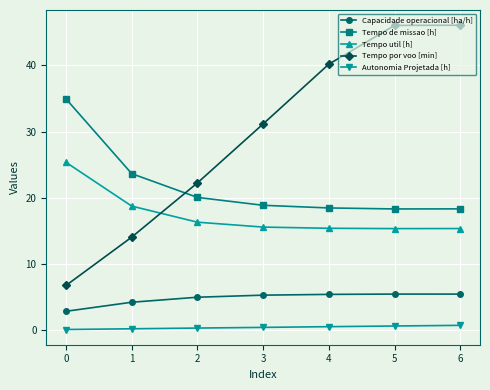

The Tempo por voo [min] series shows 22.2 at 2. True or false?

True